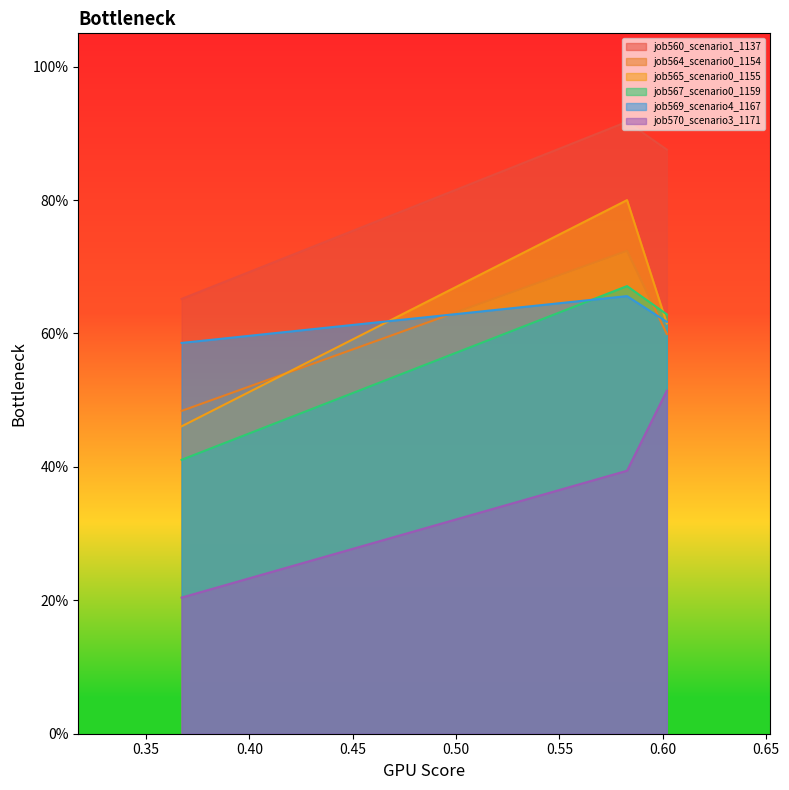

Rank the series at B11 from highest to lowest value.

job560_scenario1_1137, job569_scenario4_1167, job564_scenario0_1154, job565_scenario0_1155, job567_scenario0_1159, job570_scenario3_1171